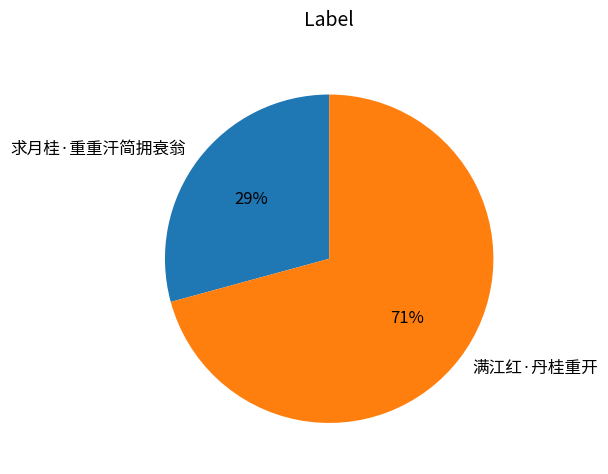

To the nearest percent, what percentage of the pie is 求月桂·重重汗简拥衰翁?

29%